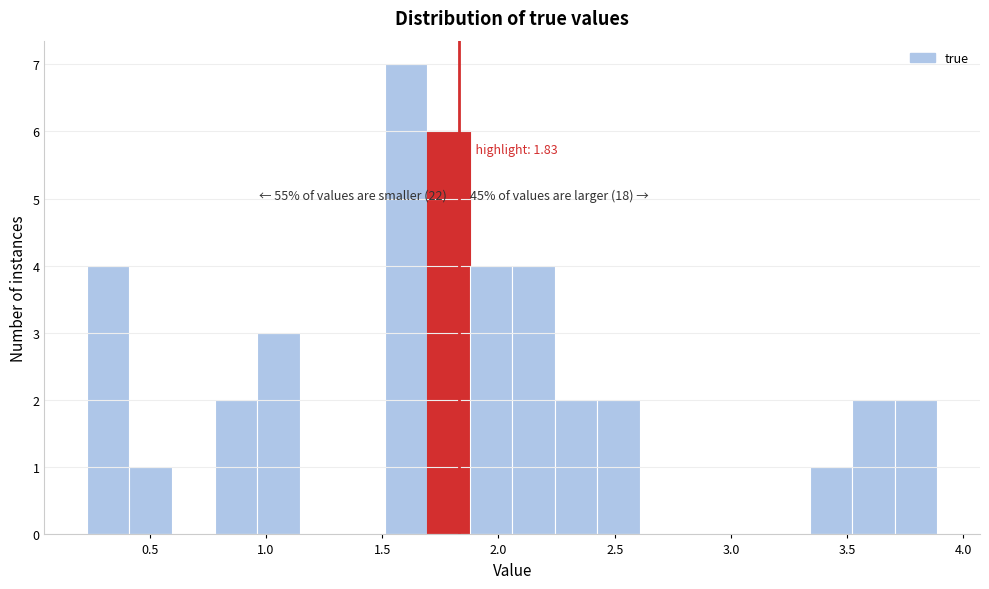

Around what value on the x-axis is the tallest bar? Give the approximate position of its centre, as read against the axis.

1.60